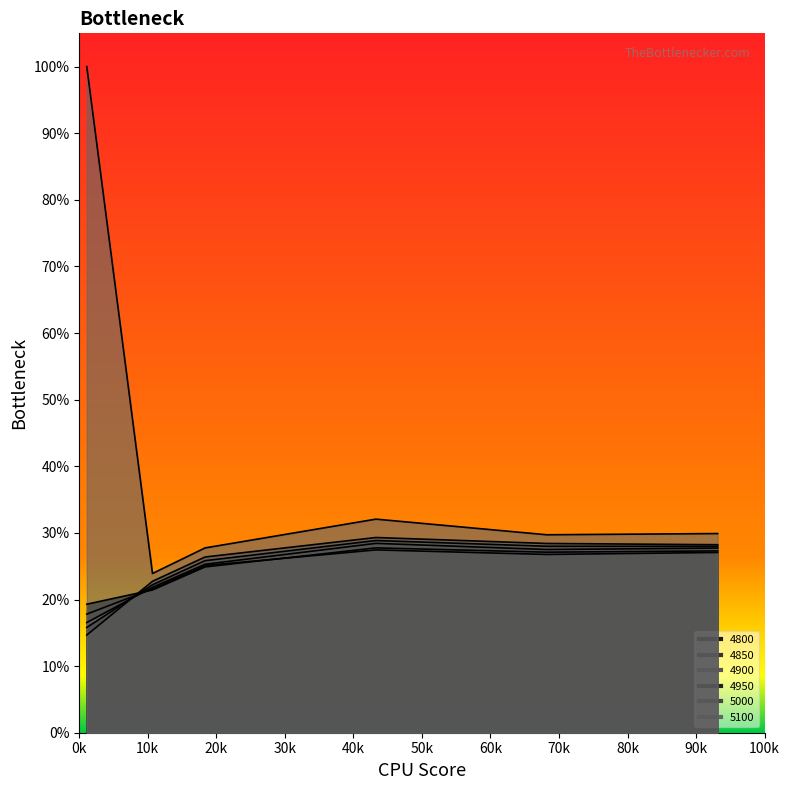

Where do 4900 and 4850 first cross each other?

0.01095890410958904 and 0.1068493150684932